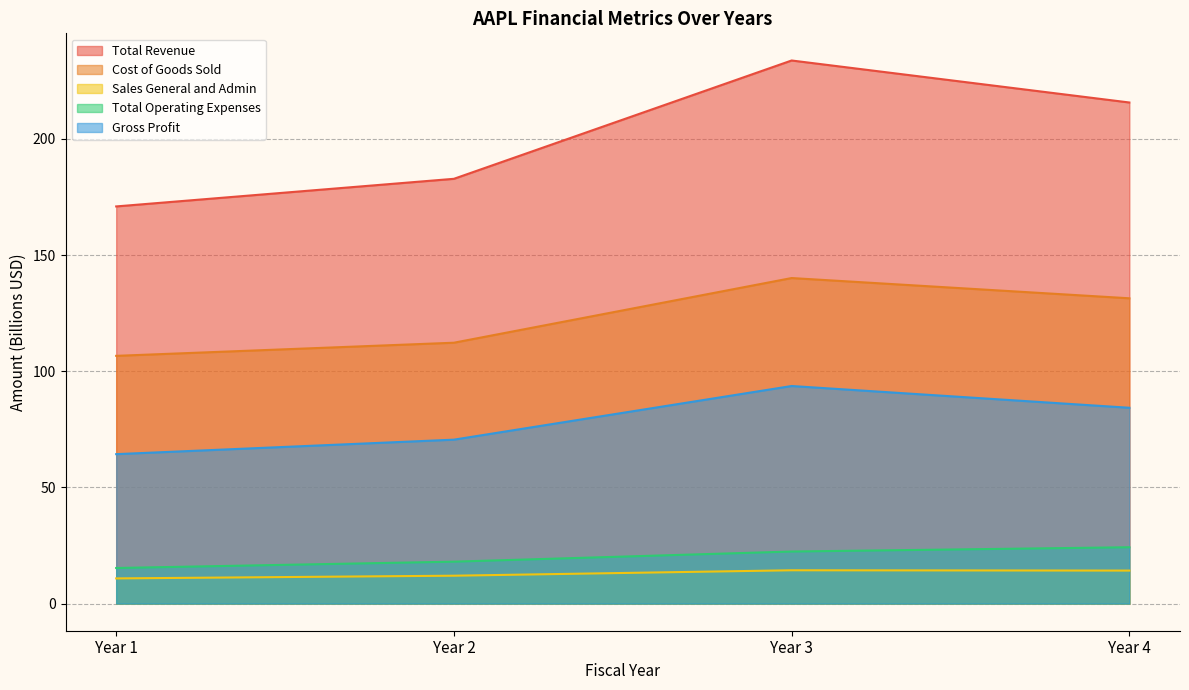

Reading left to right, list all the values displayed in this chart.

Total Revenue: Year 1=170.9	Year 2=182.8	Year 3=233.7	Year 4=215.6
Cost of Goods Sold: Year 1=106.6	Year 2=112.3	Year 3=140.1	Year 4=131.4
Sales General and Admin: Year 1=10.8	Year 2=12.0	Year 3=14.3	Year 4=14.2
Total Operating Expenses: Year 1=15.3	Year 2=18.0	Year 3=22.4	Year 4=24.2
Gross Profit: Year 1=64.3	Year 2=70.5	Year 3=93.6	Year 4=84.3